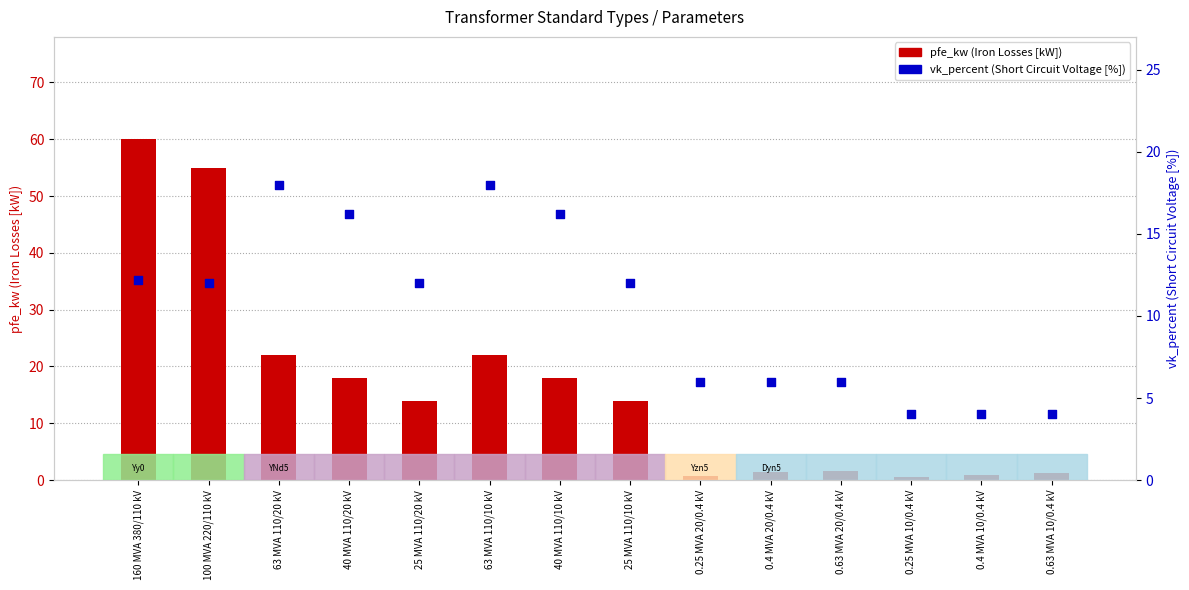

At which category is the sum across all series the highest?

160 MVA 380/110 kV